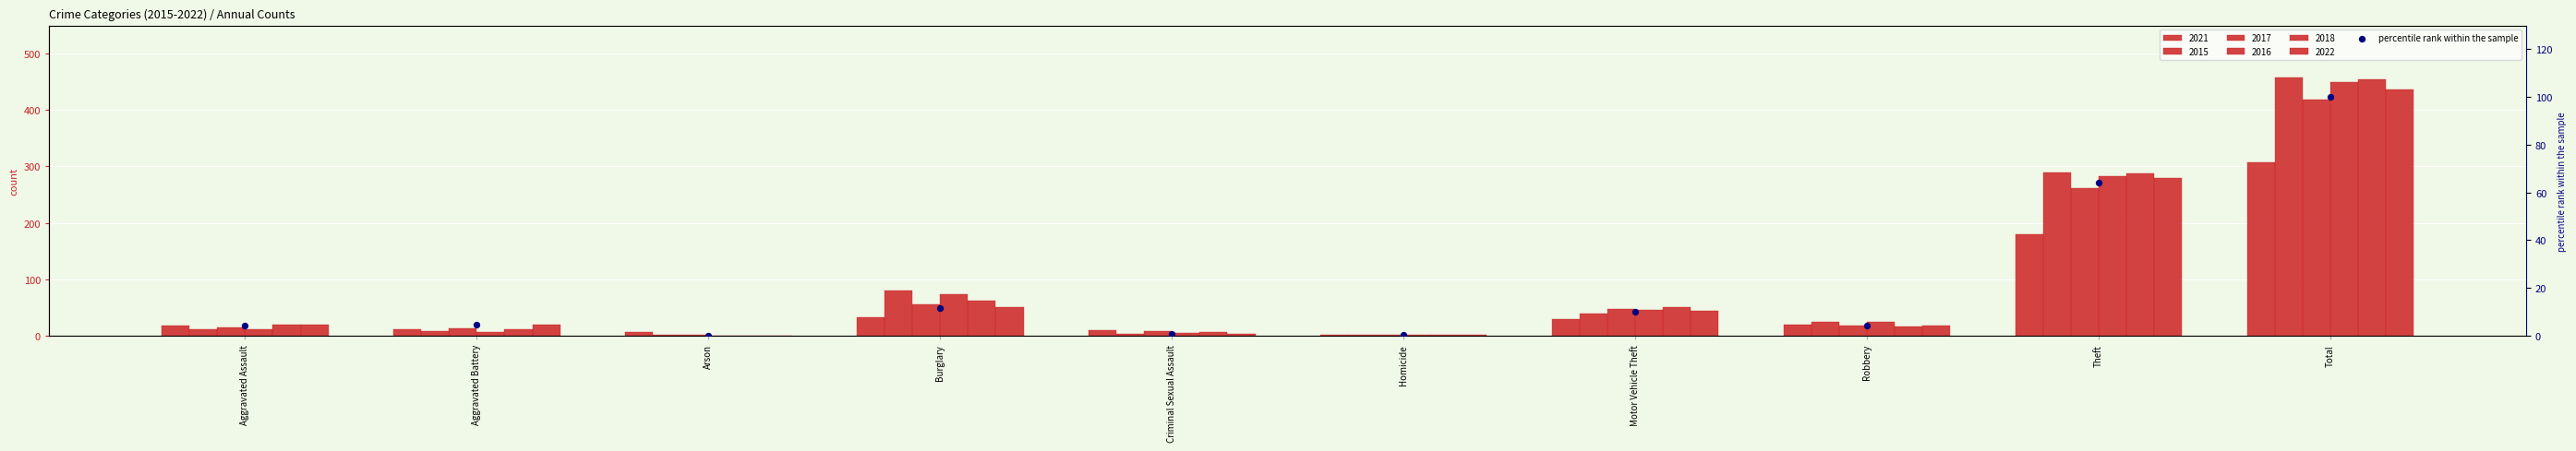

What is the change in value from Burglary to Total?

+88.5